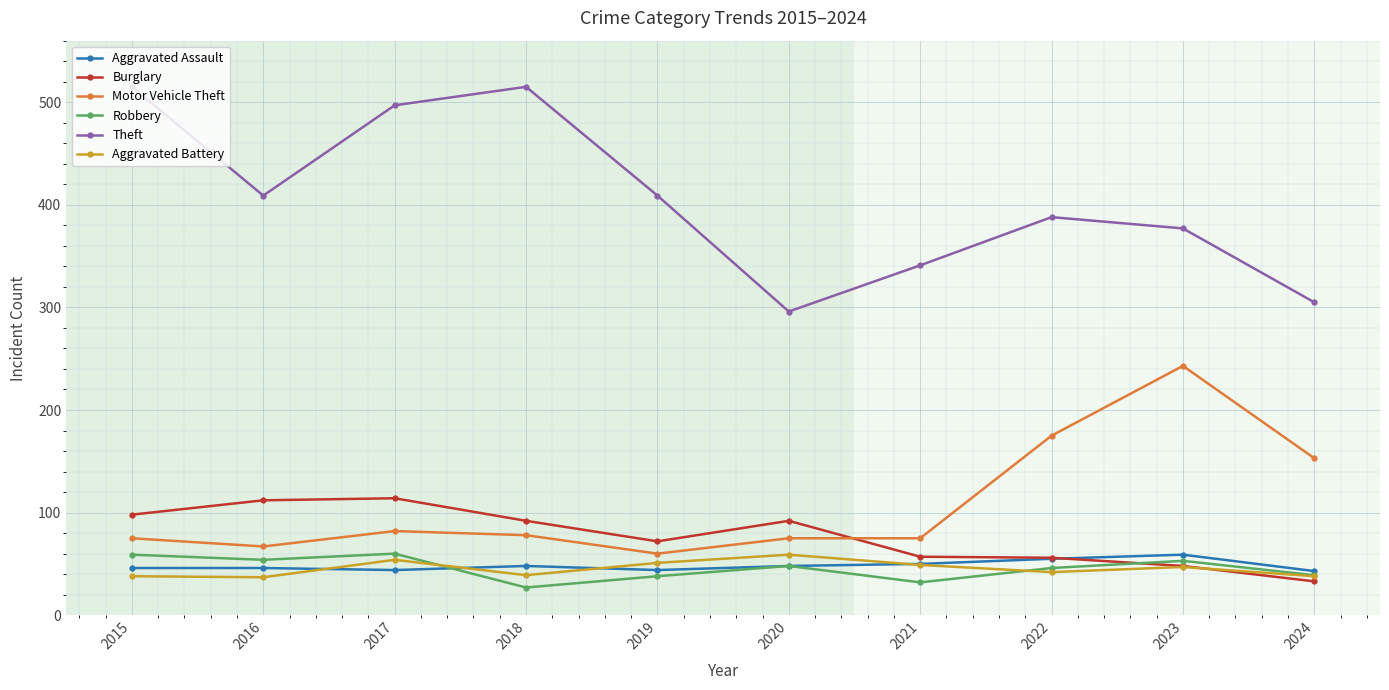

True or false: Aggravated Battery and Motor Vehicle Theft intersect in this chart.

False